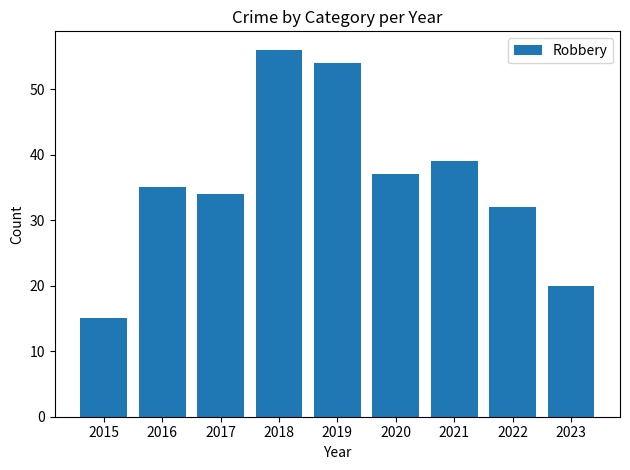

Where is the data nearest to the value 35?

2016